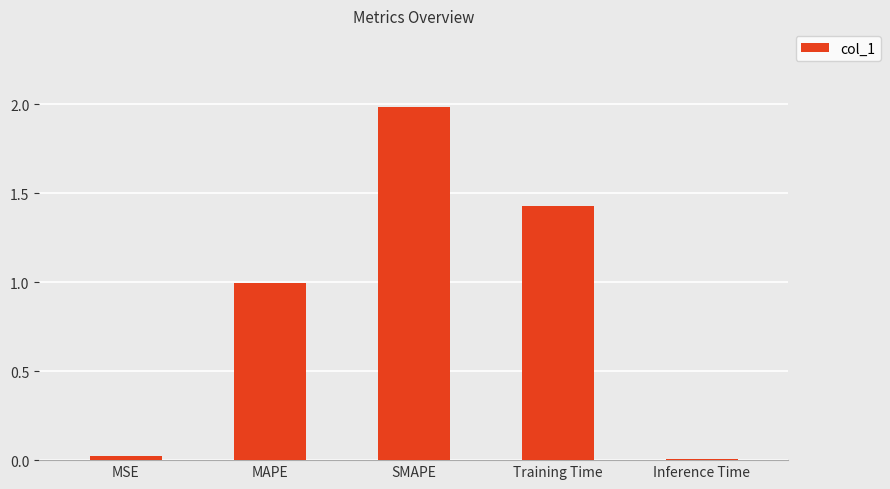

What is the sum of the values at SMAPE and MAPE?

3.0